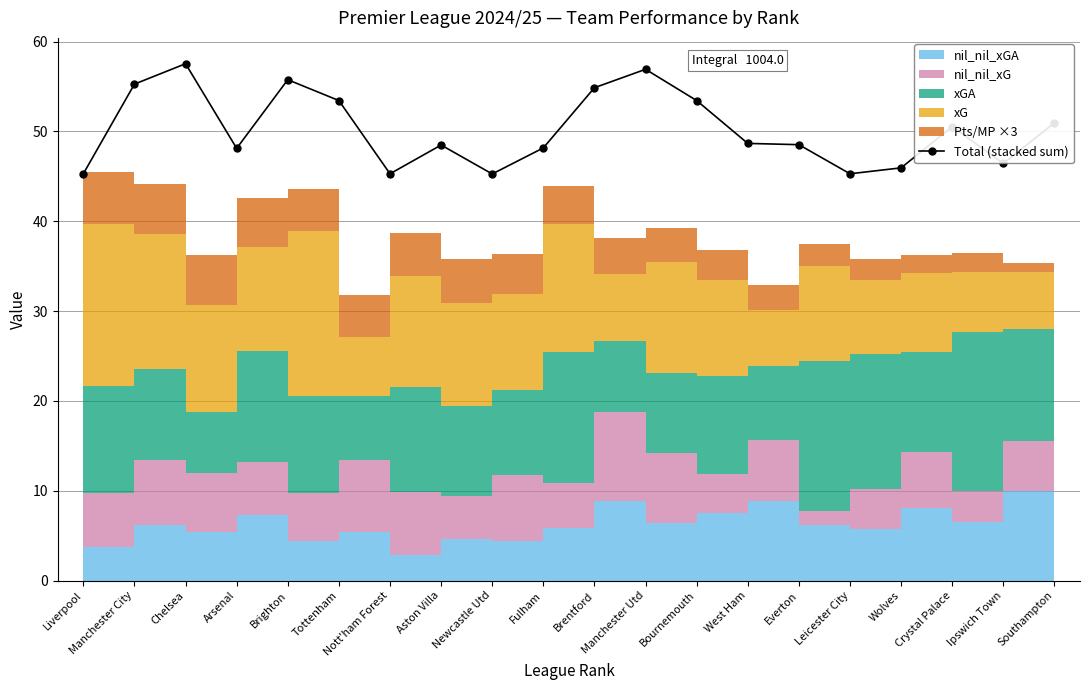

What is the average value?

50.2